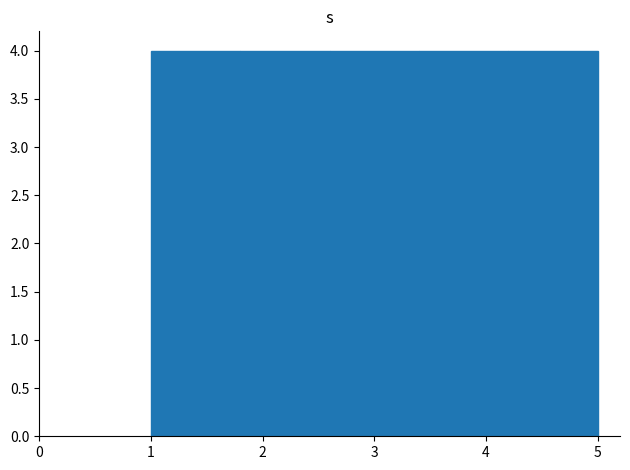

Reading left to right, transcribe this chart: for each bar, give the range it covers on the x-axis and its height. The values are not printed on the chart, so give them approximately, as read against the axis.

1.0 to 1.8: 4
1.8 to 2.6: 4
2.6 to 3.4: 4
3.4 to 4.2: 4
4.2 to 5.0: 4